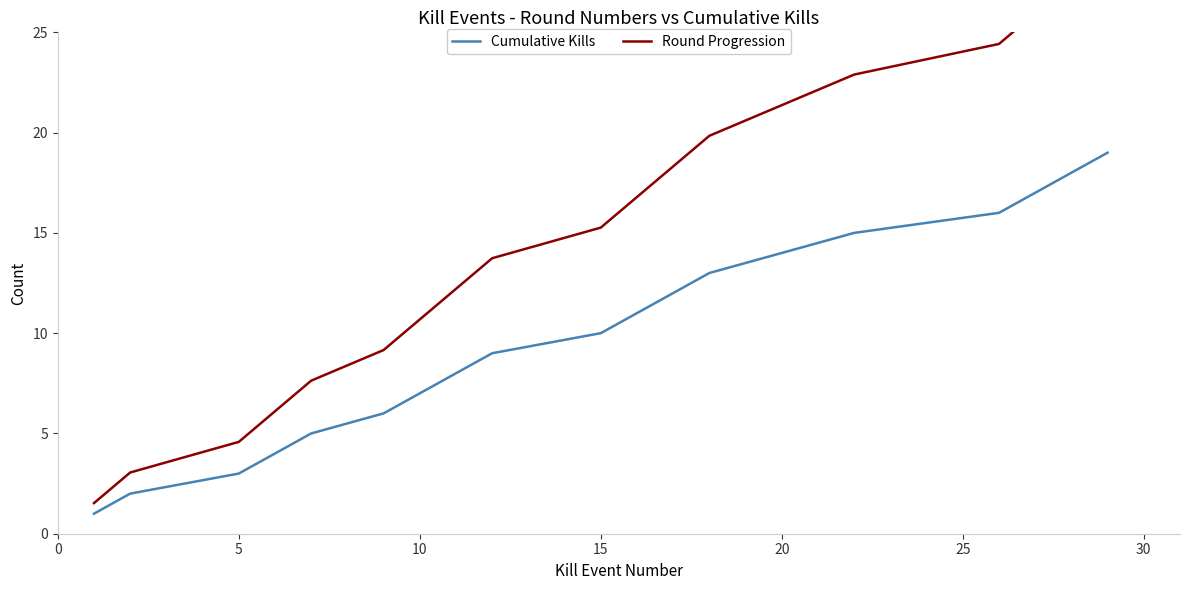

What is the greatest value displayed?

29.0